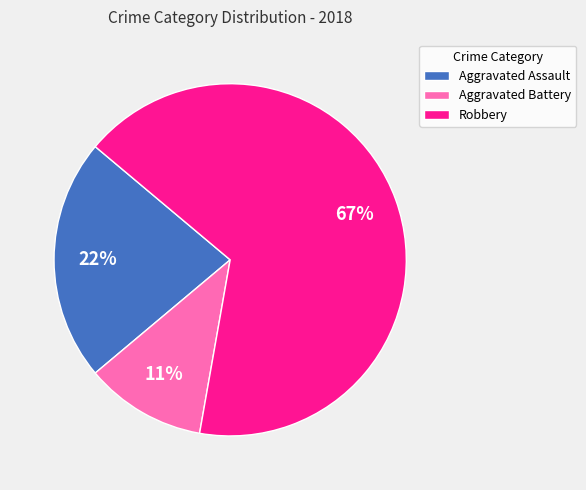

Between Aggravated Battery and Robbery, which is larger?

Robbery